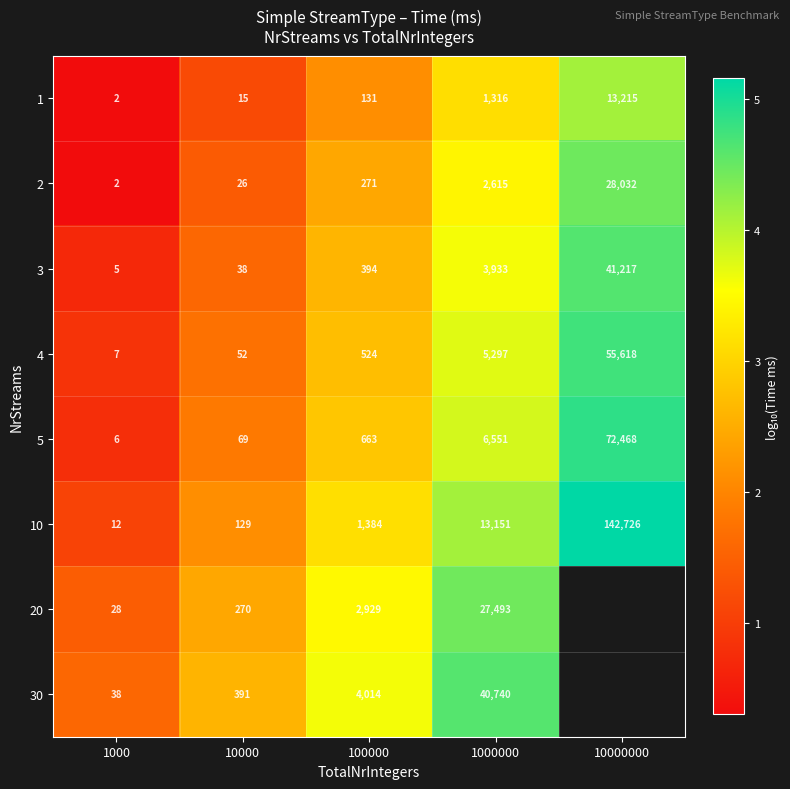

Between 1000 and 100000, which is larger?

100000